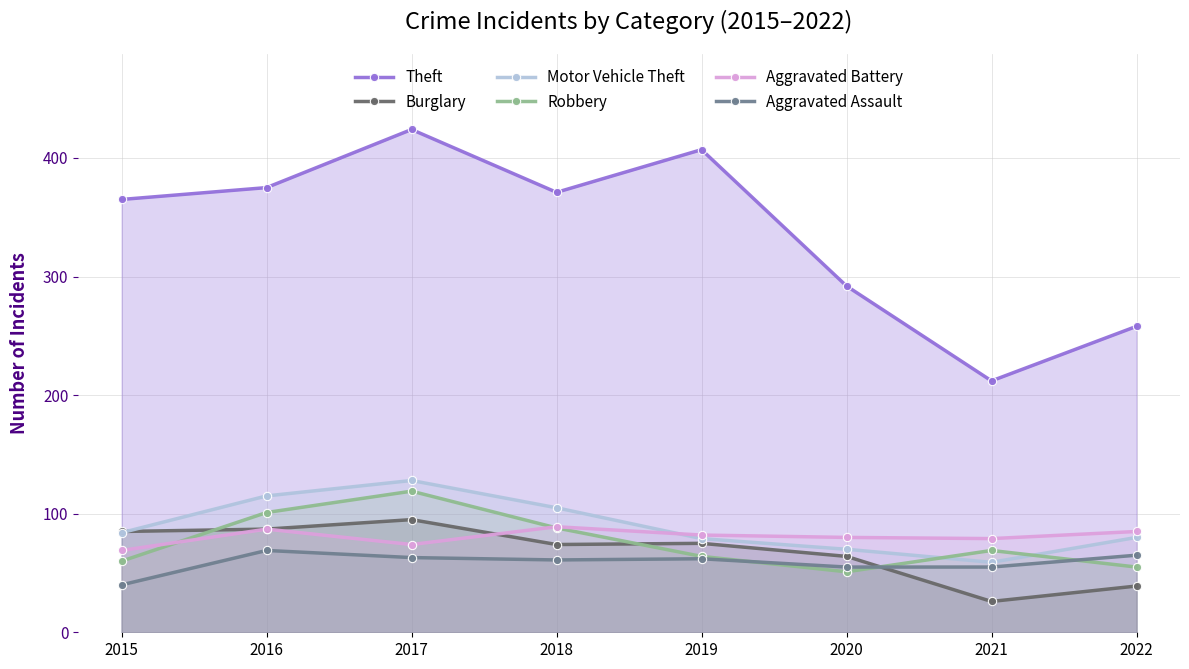

Between 2018 and 2021, which series saw the biggest shift?

Theft